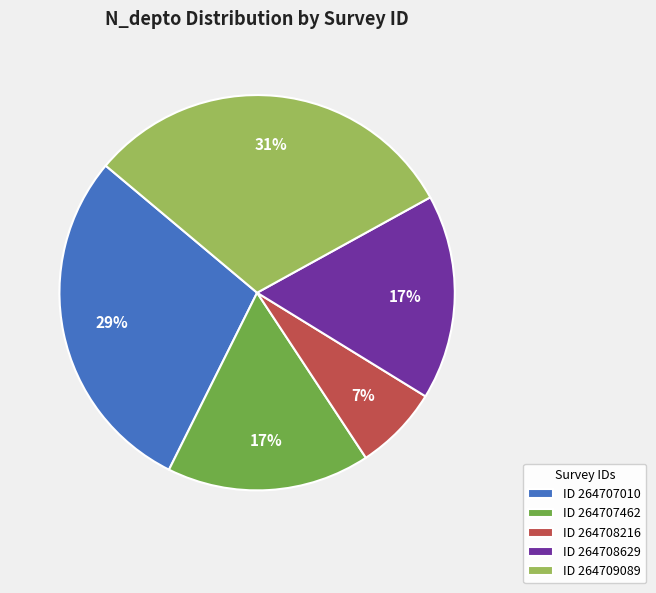

To the nearest percent, what is the combined percentage of ID 264709089 and ID 264708216?

38%